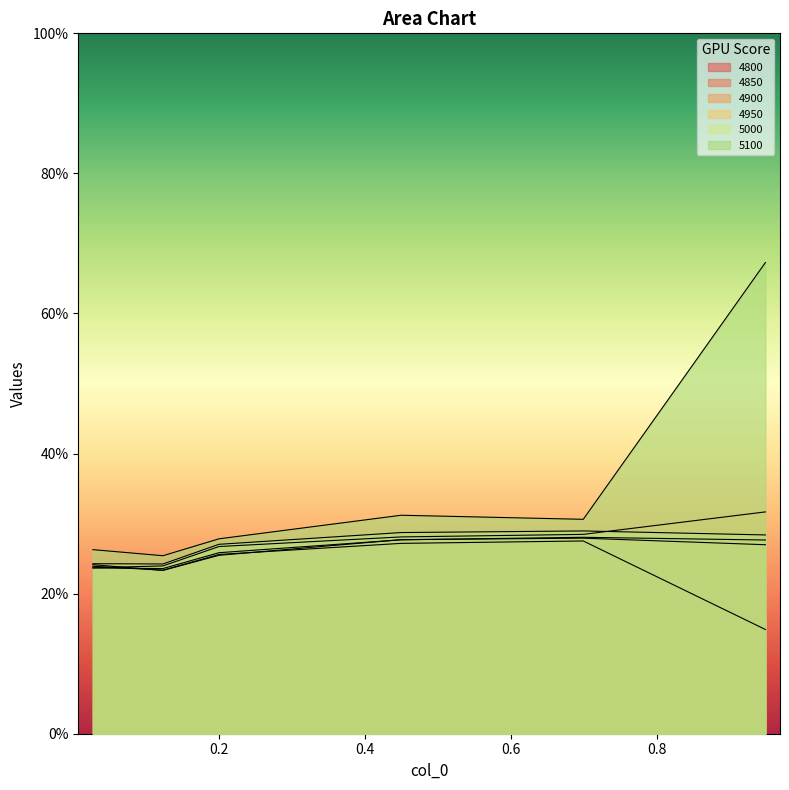

What is the label of the 6th point from the right?

0.0273972602739726